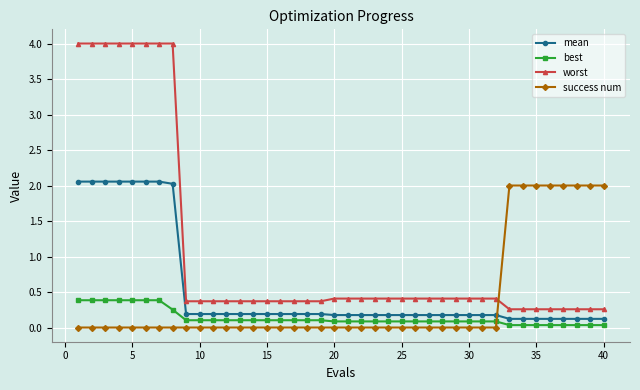

After their last crossing, which series has the higher values: worst or success num?

success num